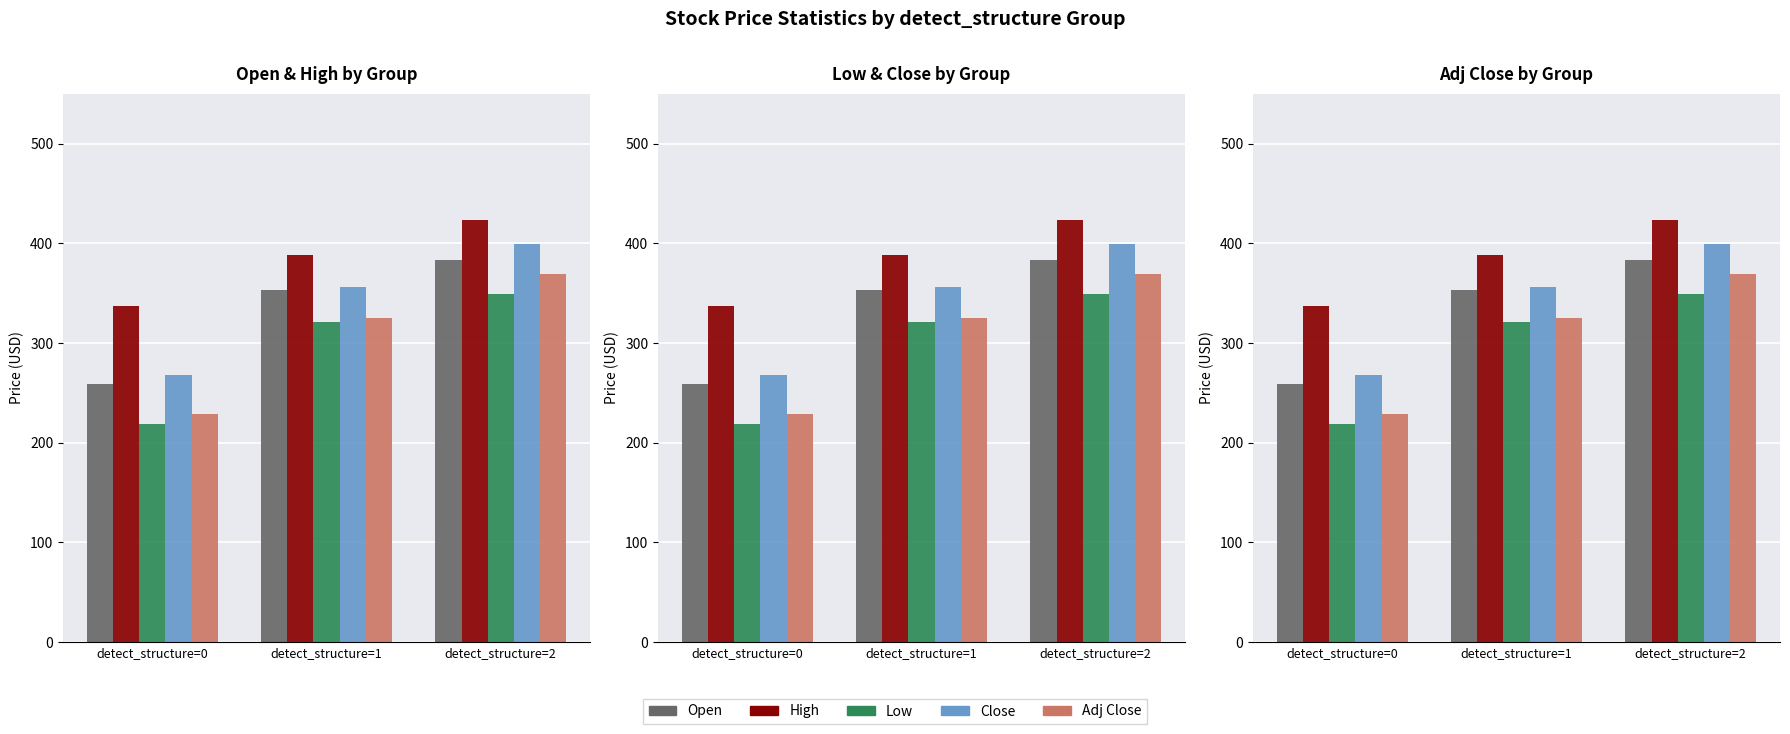

Which series has the largest total across all categories?

High